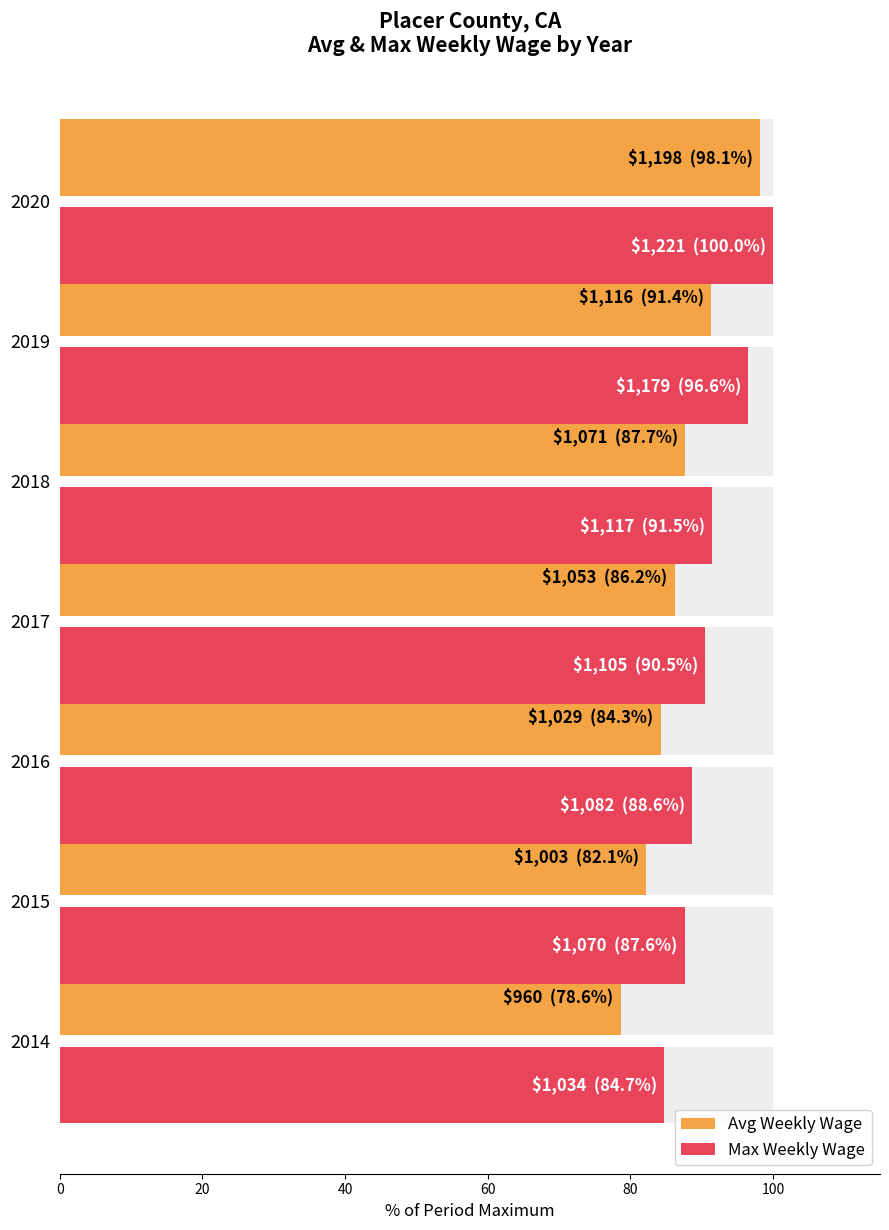

Reading right to left, extract all data points from this chart.

Avg Weekly Wage: 98.1	91.4	87.7	86.2	84.3	82.1	78.6
Max Weekly Wage: 100.0	96.6	91.5	90.5	88.6	87.6	84.7